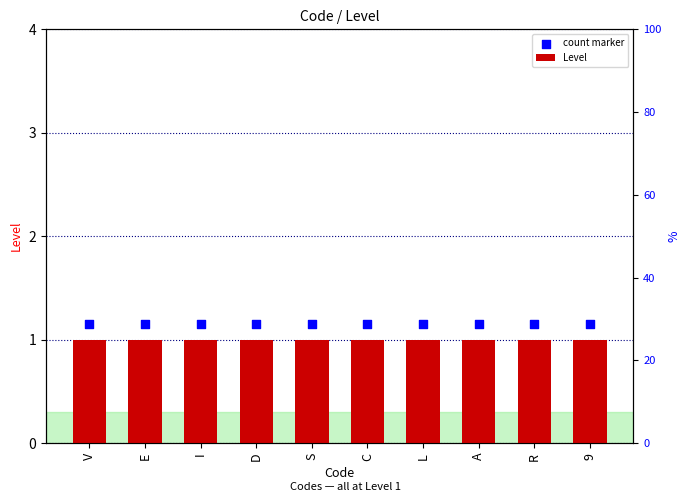

At how many categories does at least one series exceed 1?

10